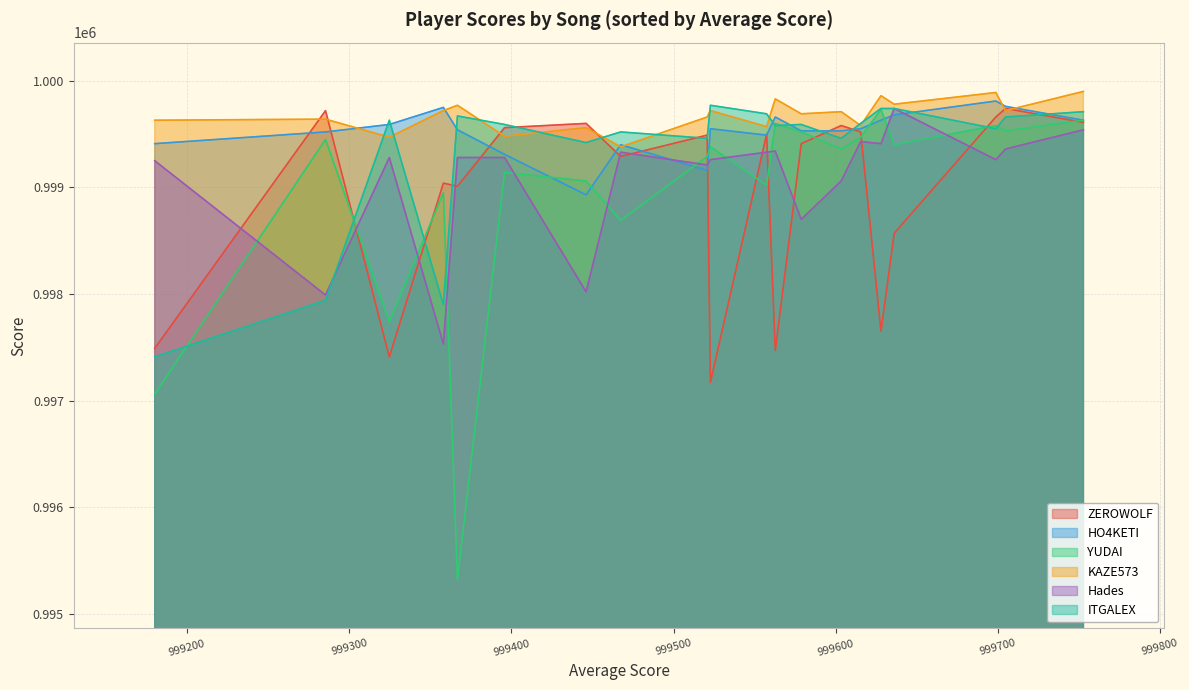

How many interior local valleys does the KAZE573 series have?

8